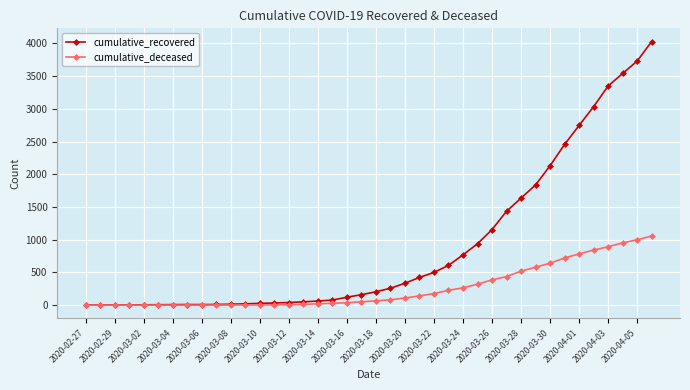

List the series in order of their overall mean, lowest first.

cumulative_deceased, cumulative_recovered